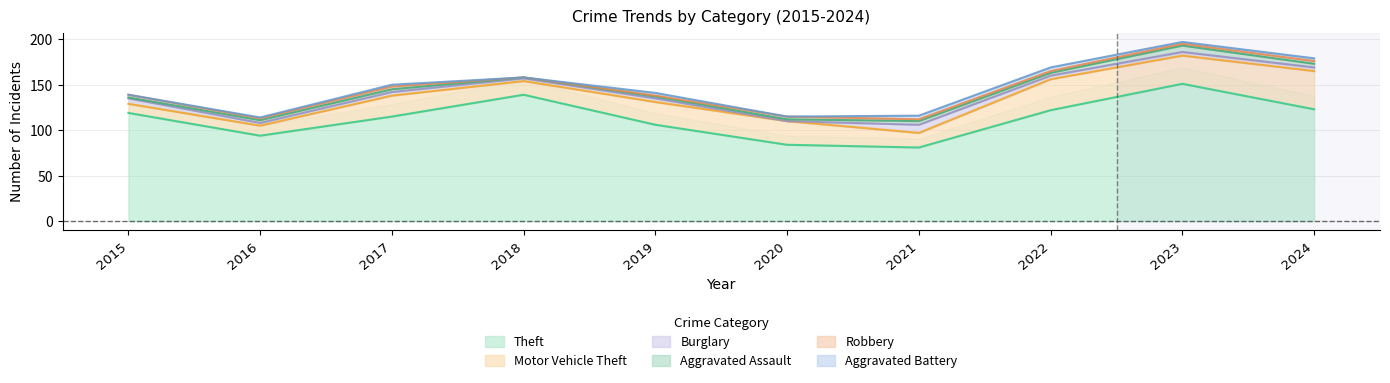

Reading right to left, what are all the values shown in this chart?

Theft: 123	151	122	81	84	106	139	115	94	119
Motor Vehicle Theft: 42	31	34	16	26	25	15	23	11	10
Burglary: 4	4	4	9	0	4	3	4	3	6
Aggravated Assault: 4	7	3	4	2	2	1	3	3	1
Robbery: 3	2	2	2	3	1	0	3	2	3
Aggravated Battery: 3	2	4	4	0	3	0	2	1	0